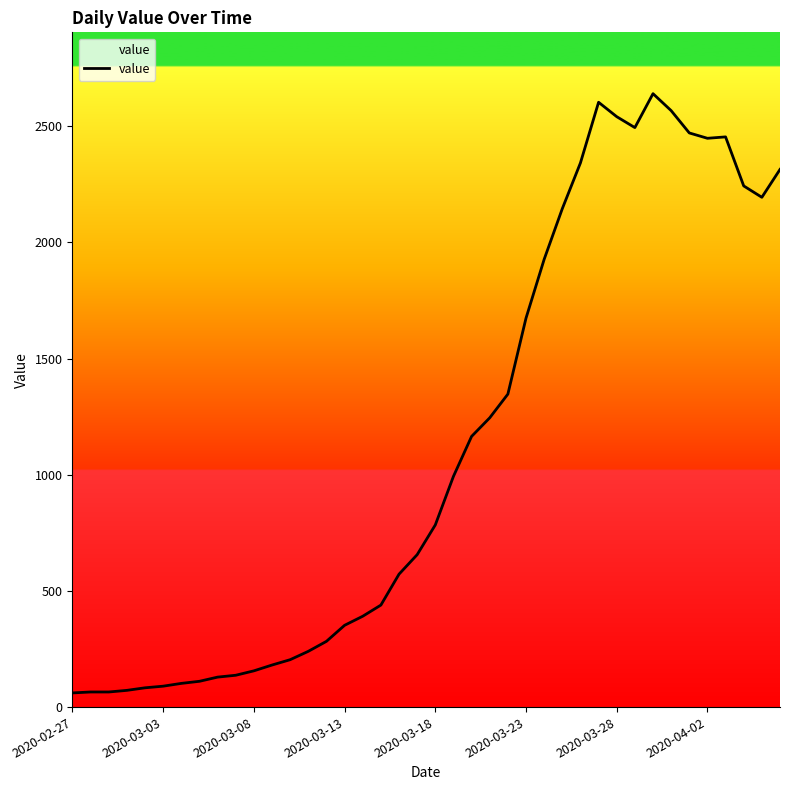

What is the greatest value displayed?

2640